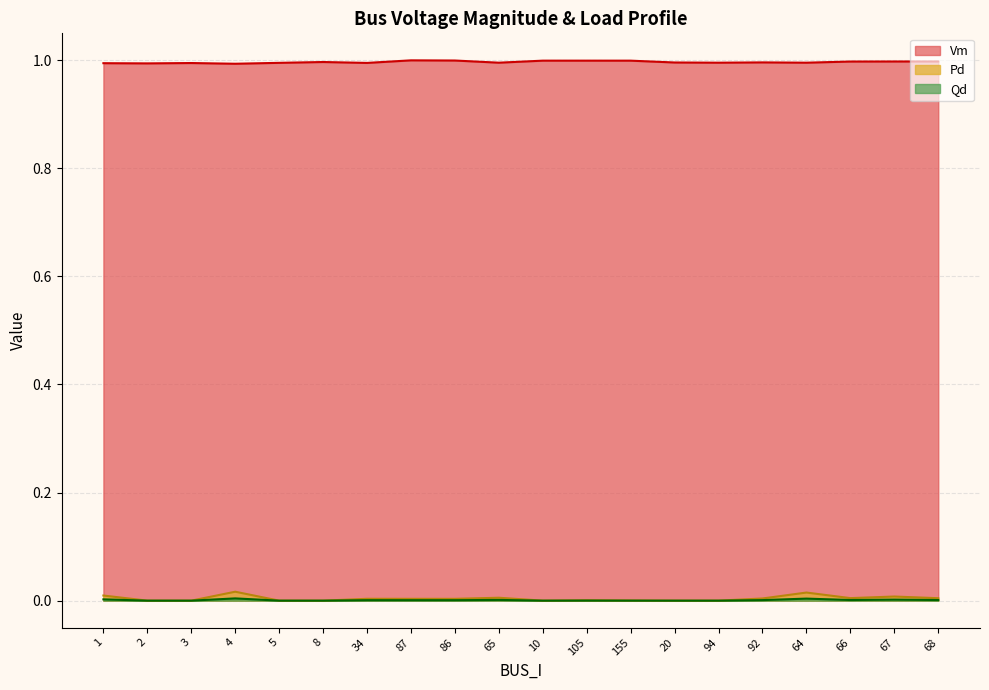

What is the lowest value of the Vm series?

1.0